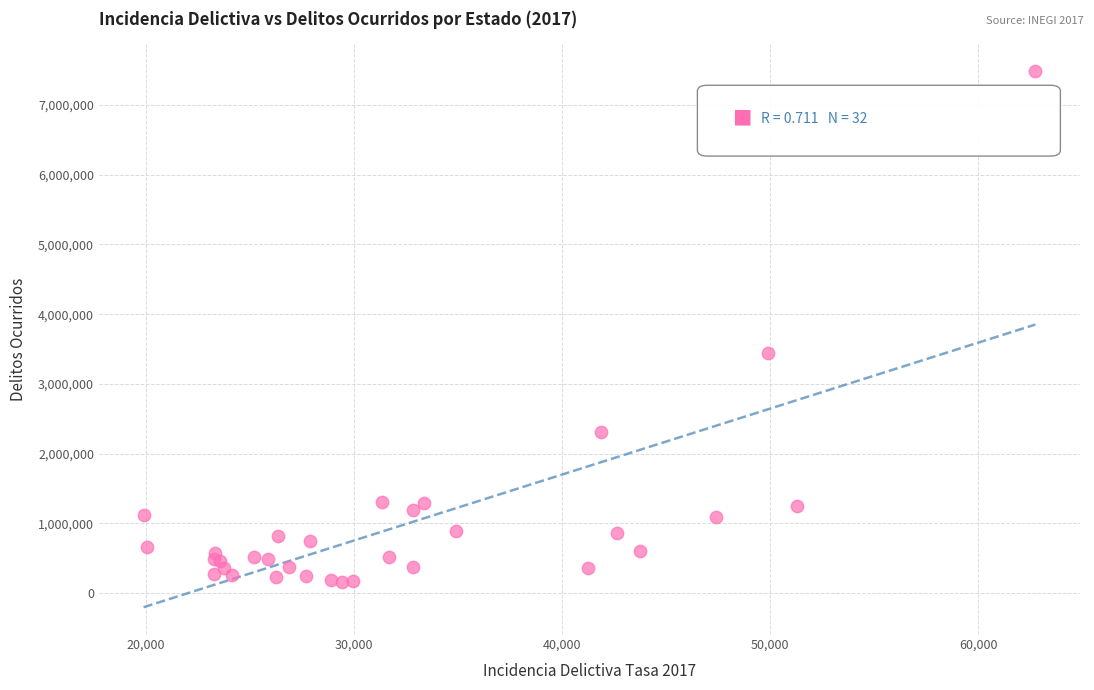

What Y value in the scatter plot is closest to 3822624?

3445878